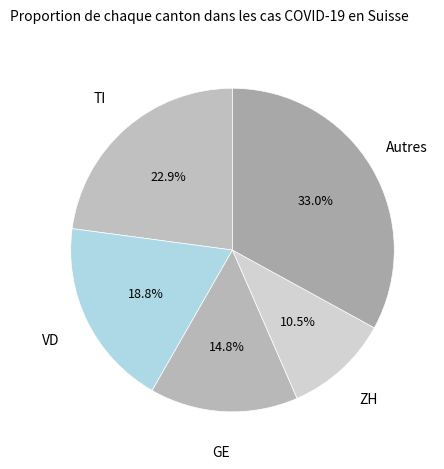

Which has a higher value, TI or GE?

TI